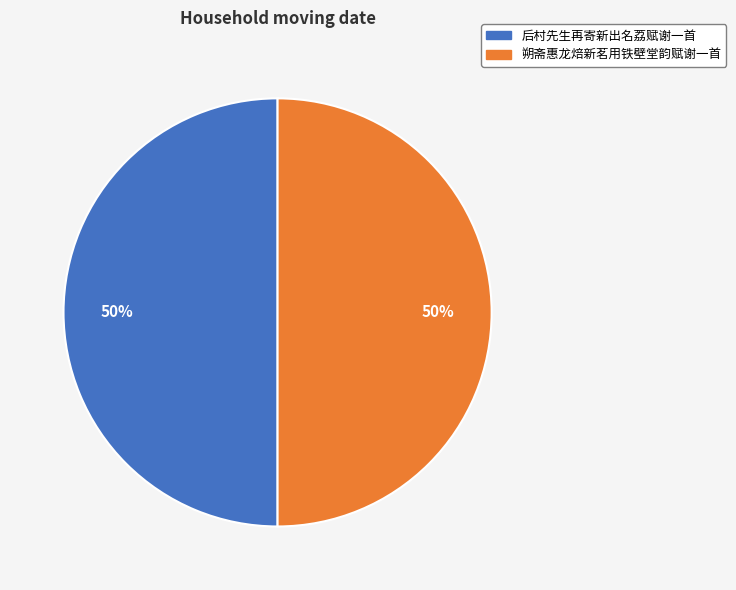

What is the ratio of the value at 后村先生再寄新出名荔赋谢一首 to the value at 朔斋惠龙焙新茗用铁壁堂韵赋谢一首?

1.0